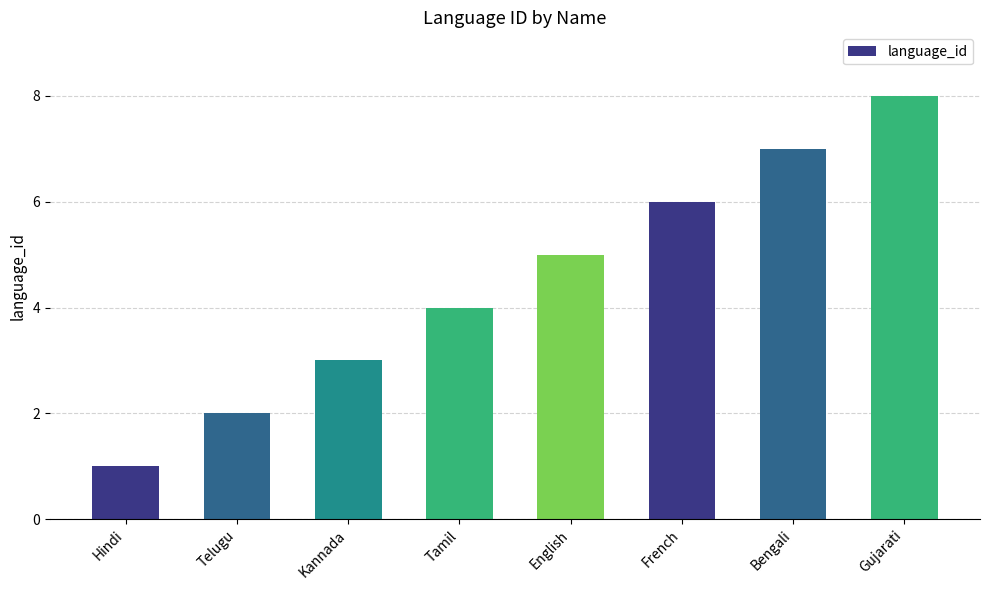

What is the ratio of the value at Kannada to the value at English?

0.6